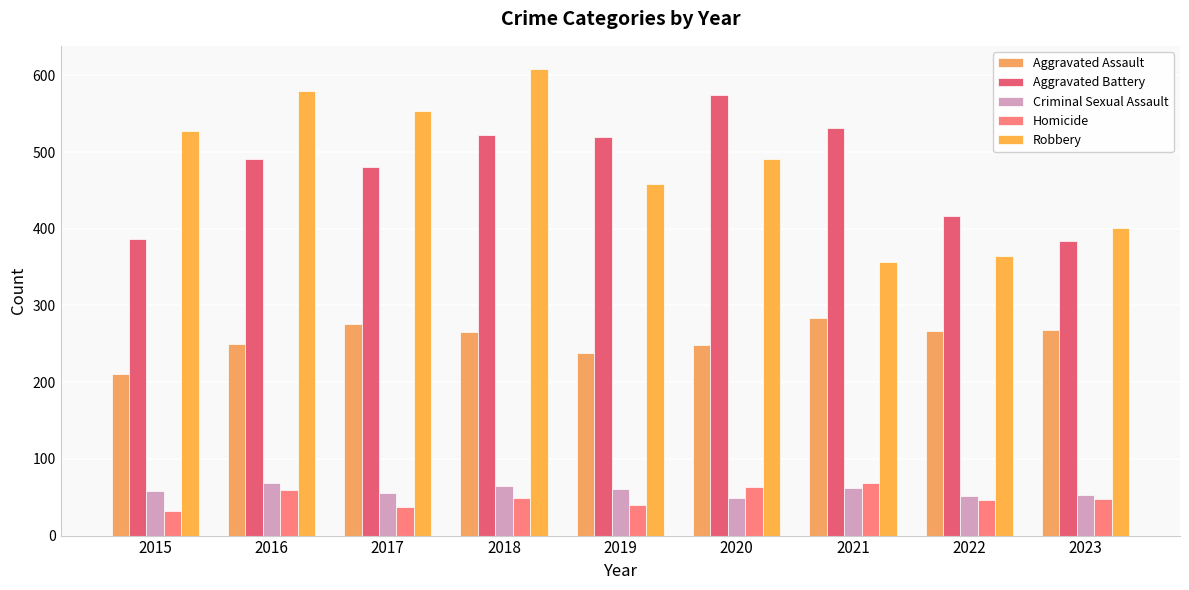

What is the spread (max minus min) of values at 2019?

480